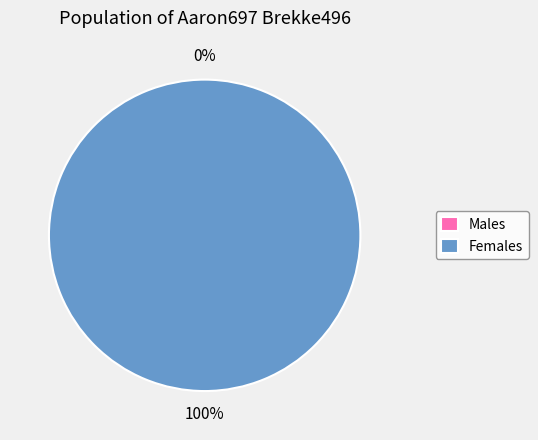

How many slices are in this pie chart?

2